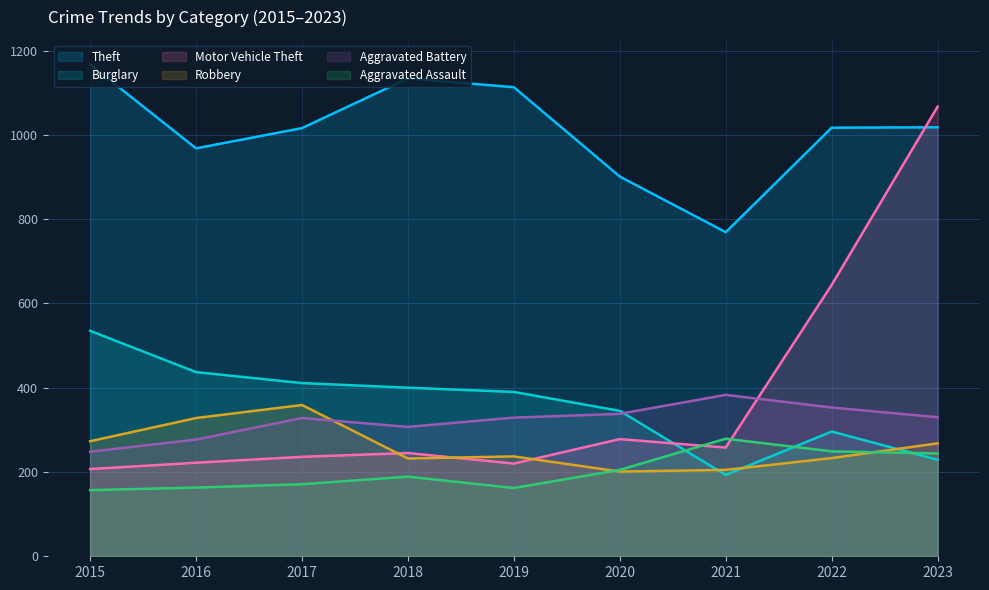

Rank the series at 2019 from highest to lowest value.

Theft, Burglary, Aggravated Battery, Robbery, Motor Vehicle Theft, Aggravated Assault